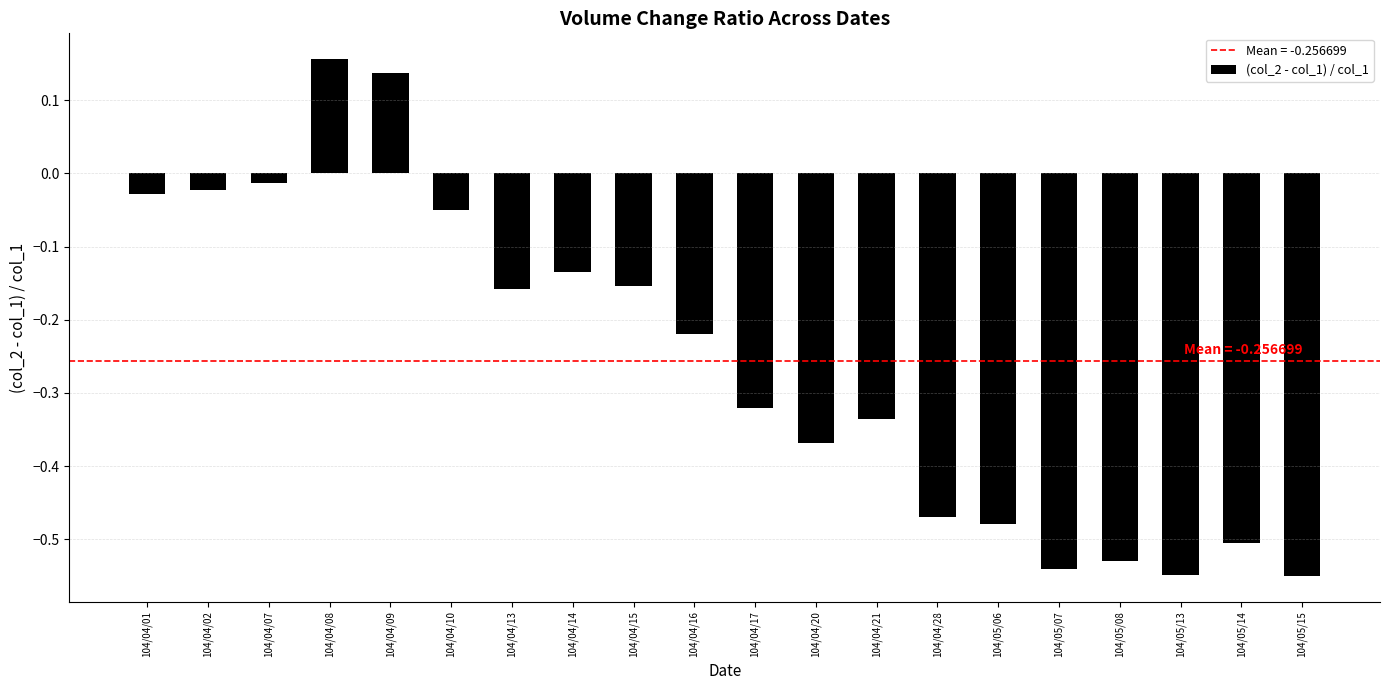

What is the sum of all values?

-5.1